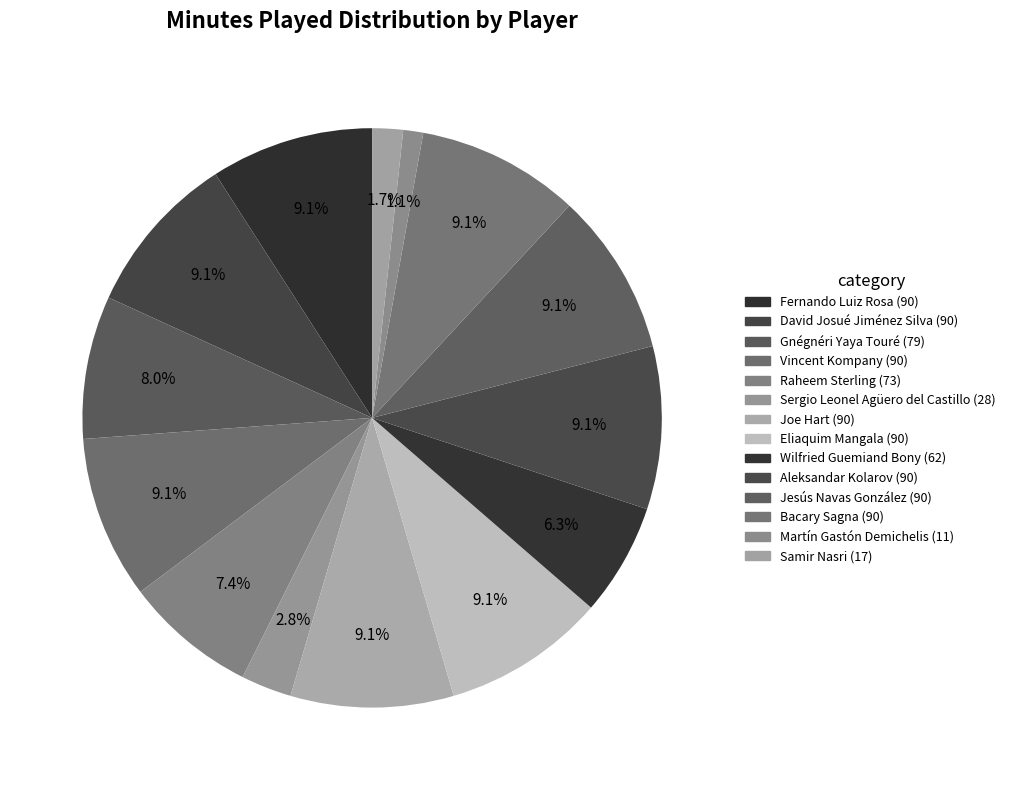

Which has a higher value, Samir Nasri or Aleksandar Kolarov?

Aleksandar Kolarov